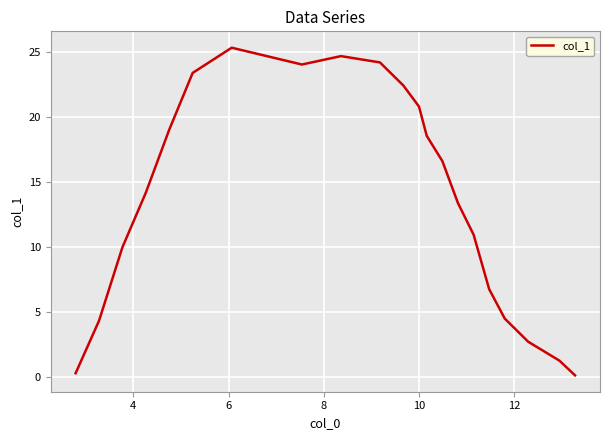

What is the maximum value shown in the chart?

25.3